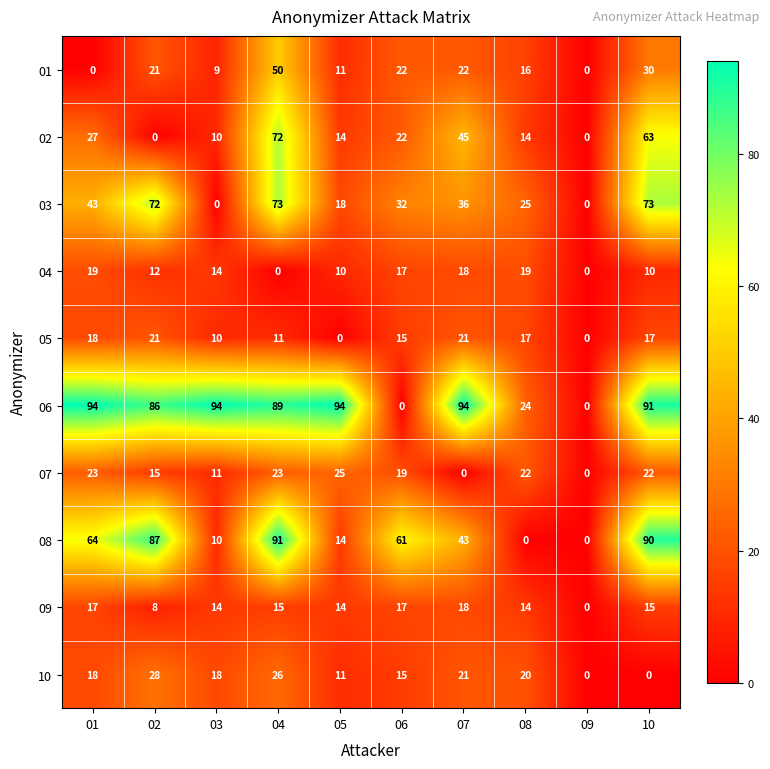

List the series in order of their peak value, lowest first.

09, 04, 05, 07, 10, 01, 02, 03, 08, 06